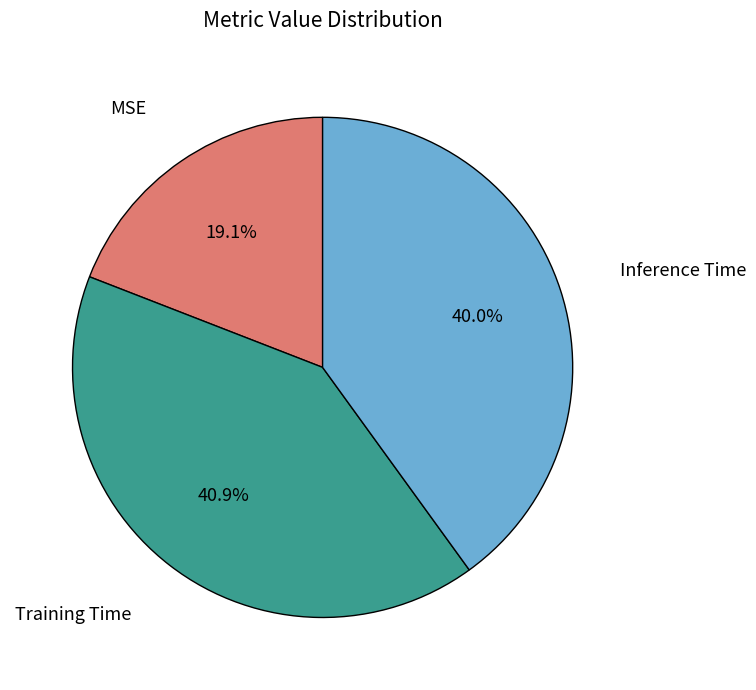

Combined, what portion of the pie is MSE and Training Time?

60.0%